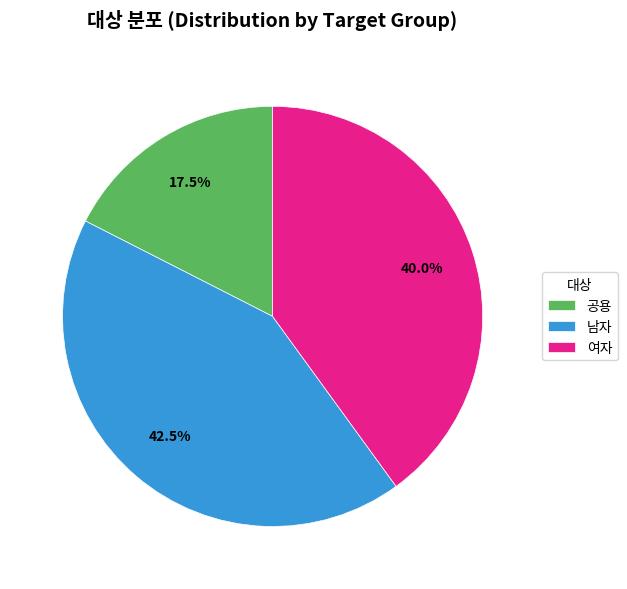

Which has a higher value, 남자 or 공용?

남자